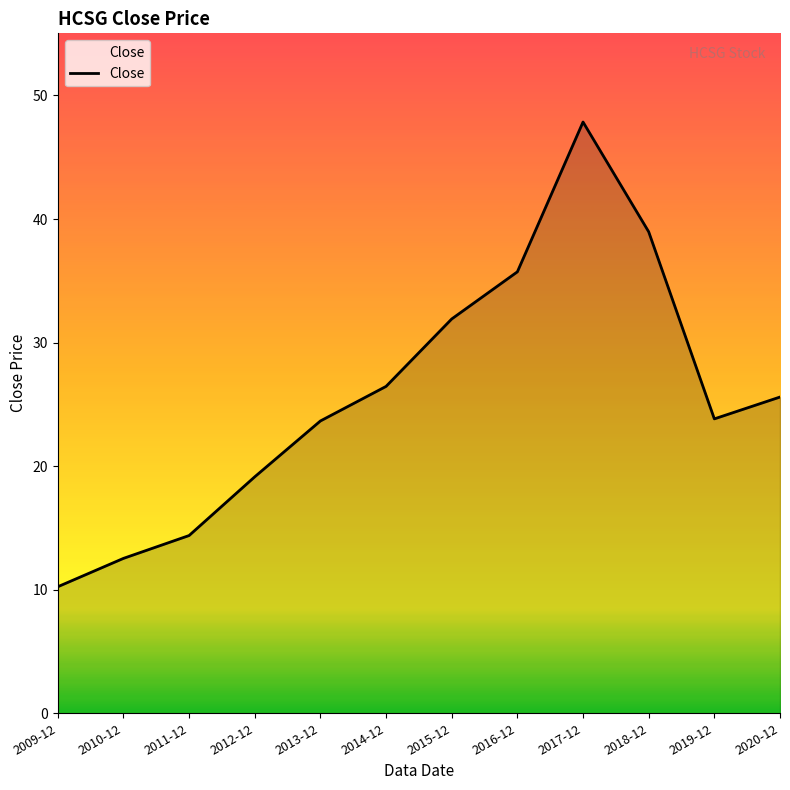

What position from the right is 2016-12?

5